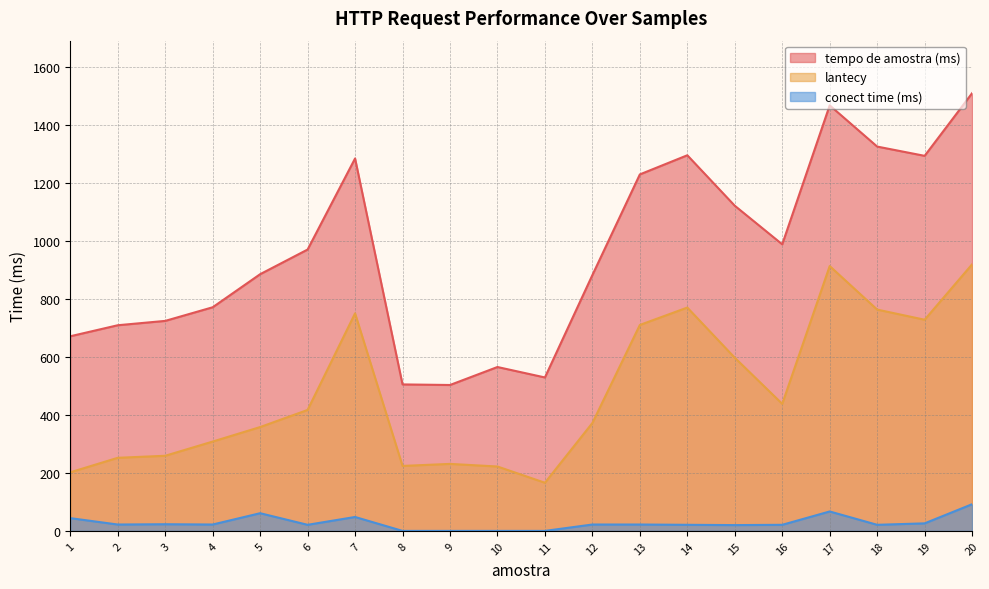

What is the difference between the conect time (ms) values at 12 and 6?

1